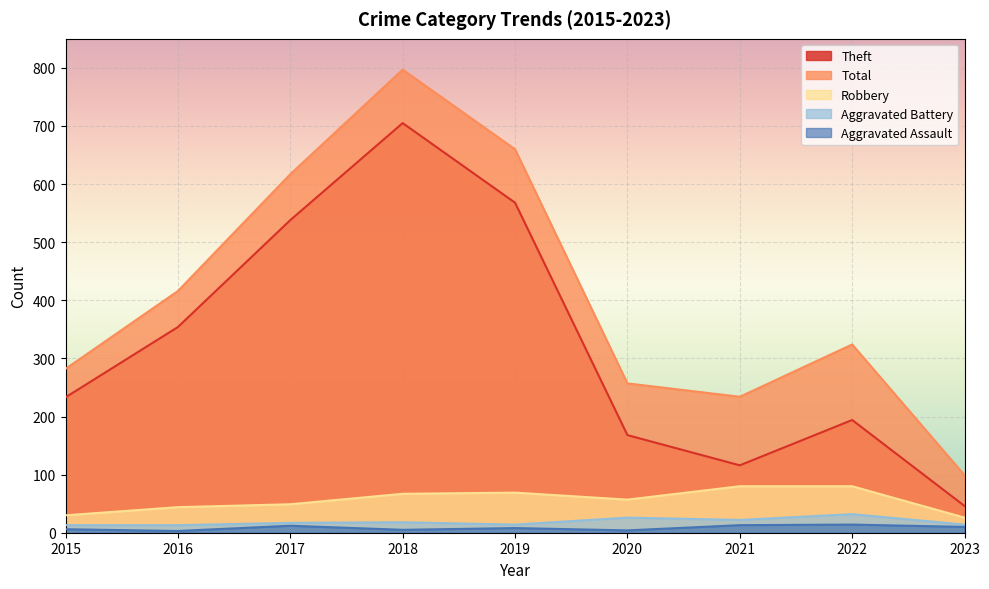

Which has a higher value, 2019 or 2018?

2018